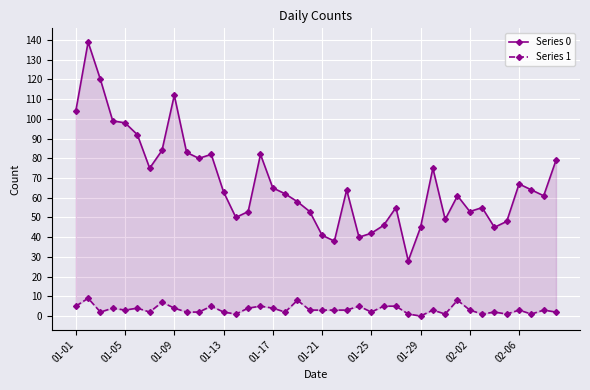

How many lines are shown in the chart?

2